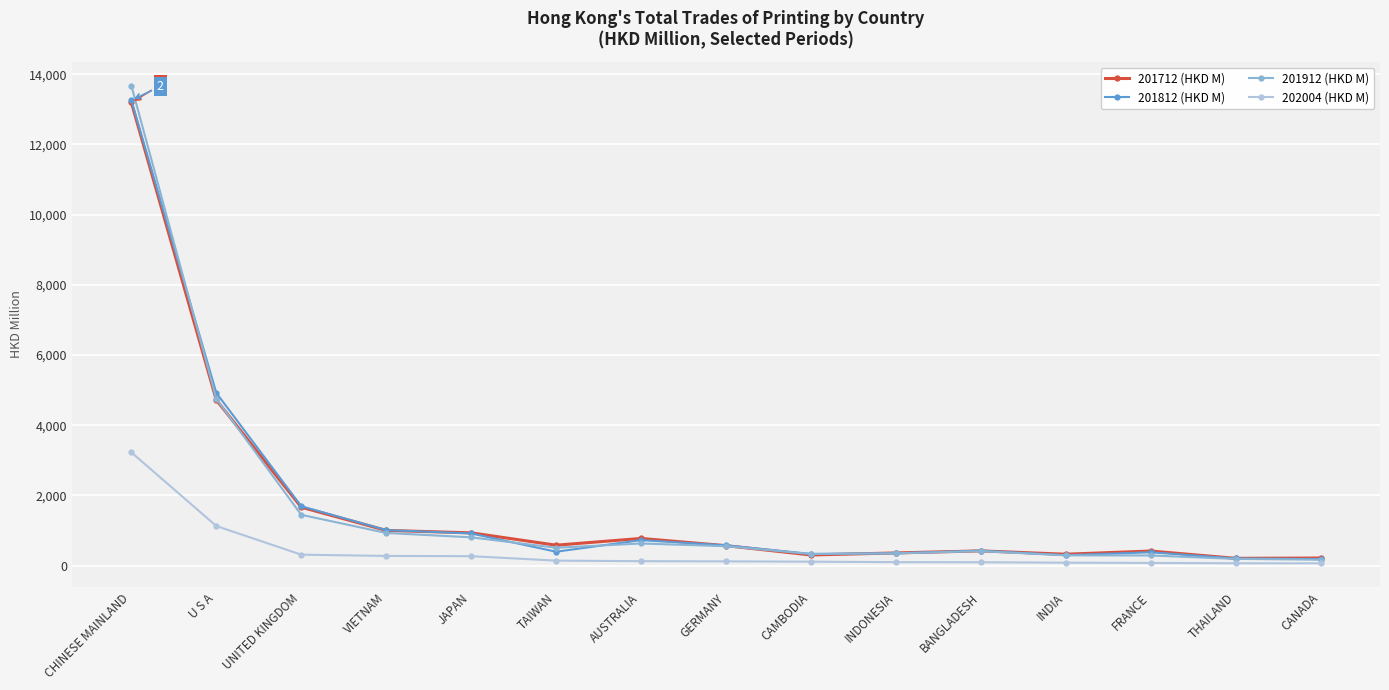

Where is the first local minimum for 201912 (HKD M)?

TAIWAN